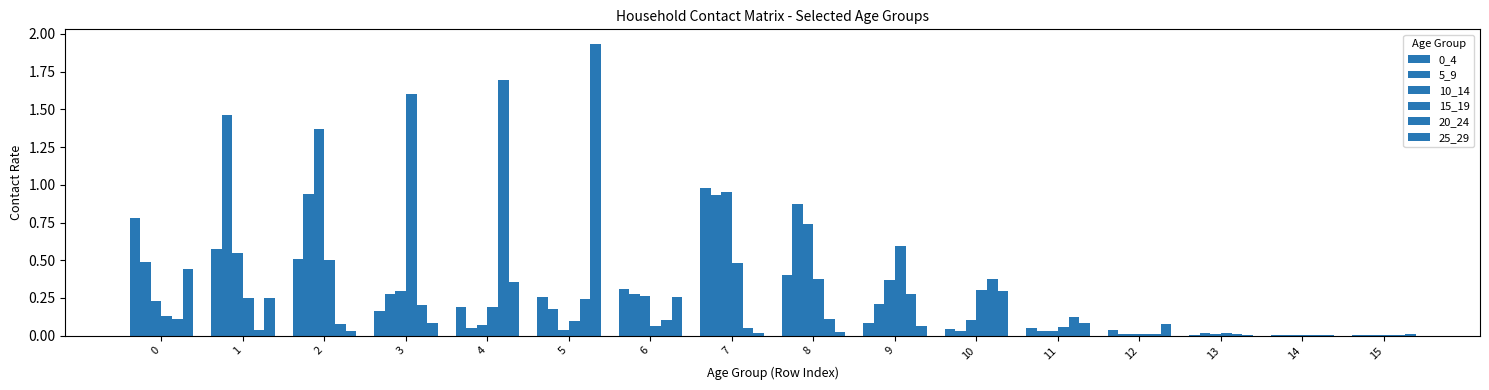

True or false: 0_4 has a value of 1.4 at 7.

False